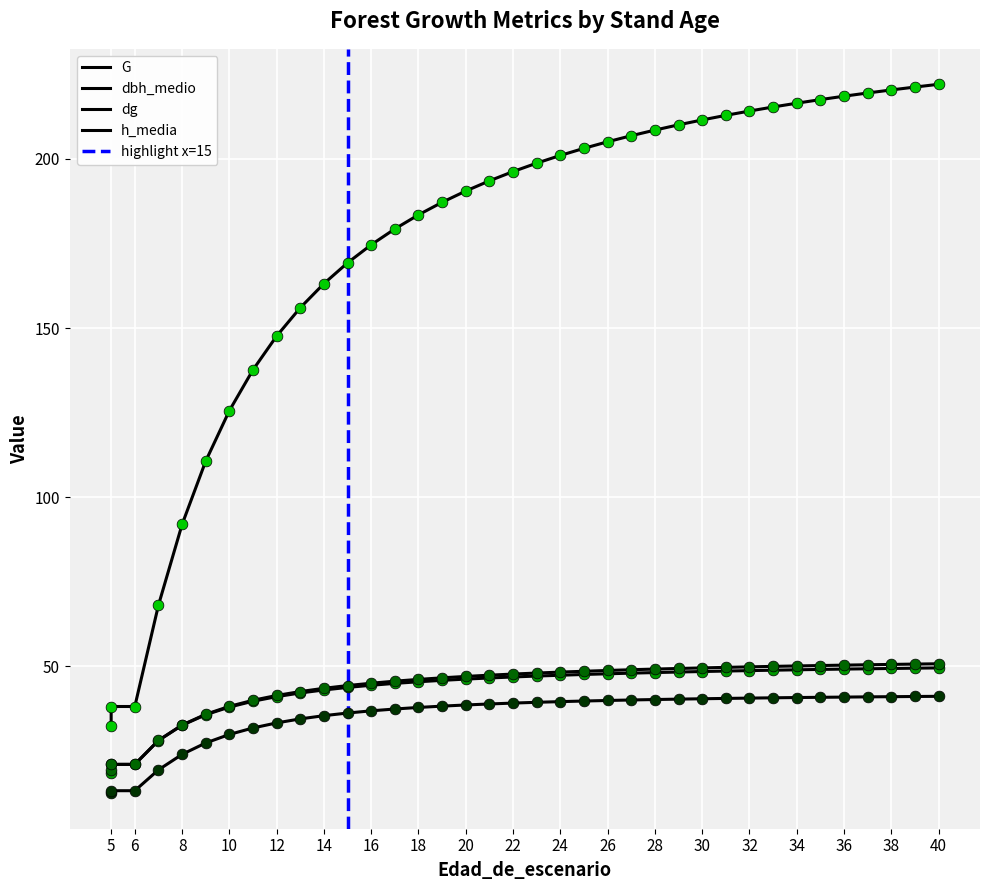

At how many categories does at least one series exceed 161?

27